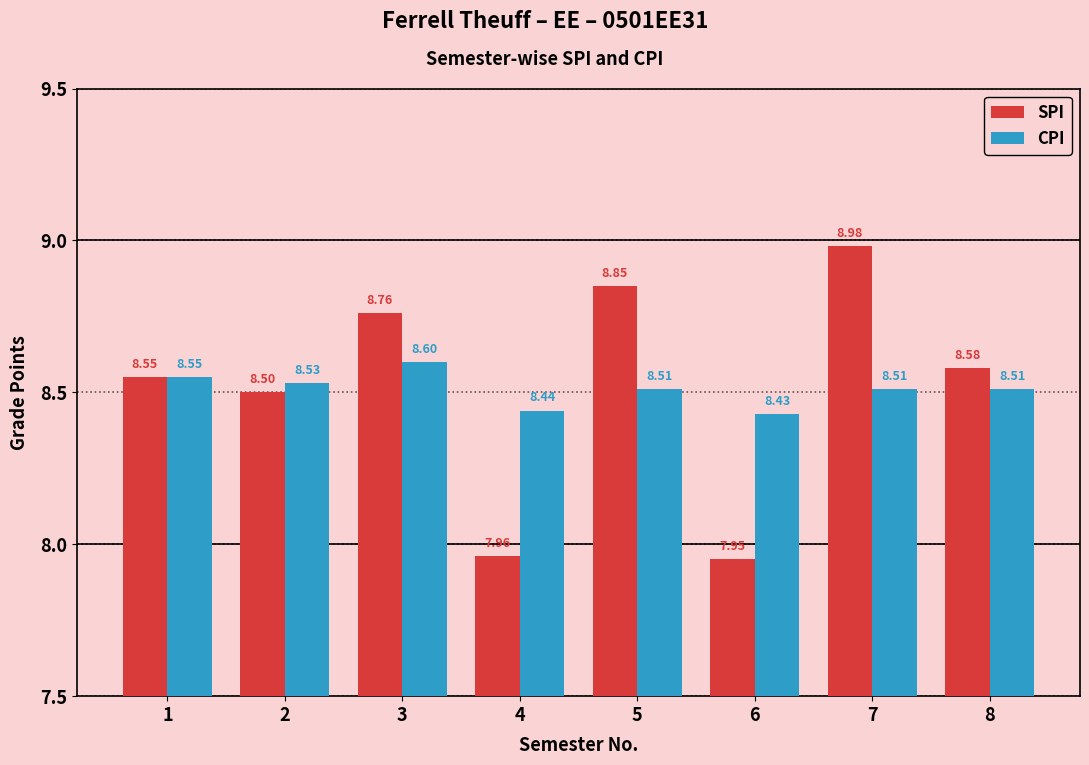

What is the average value of the CPI series?

8.5